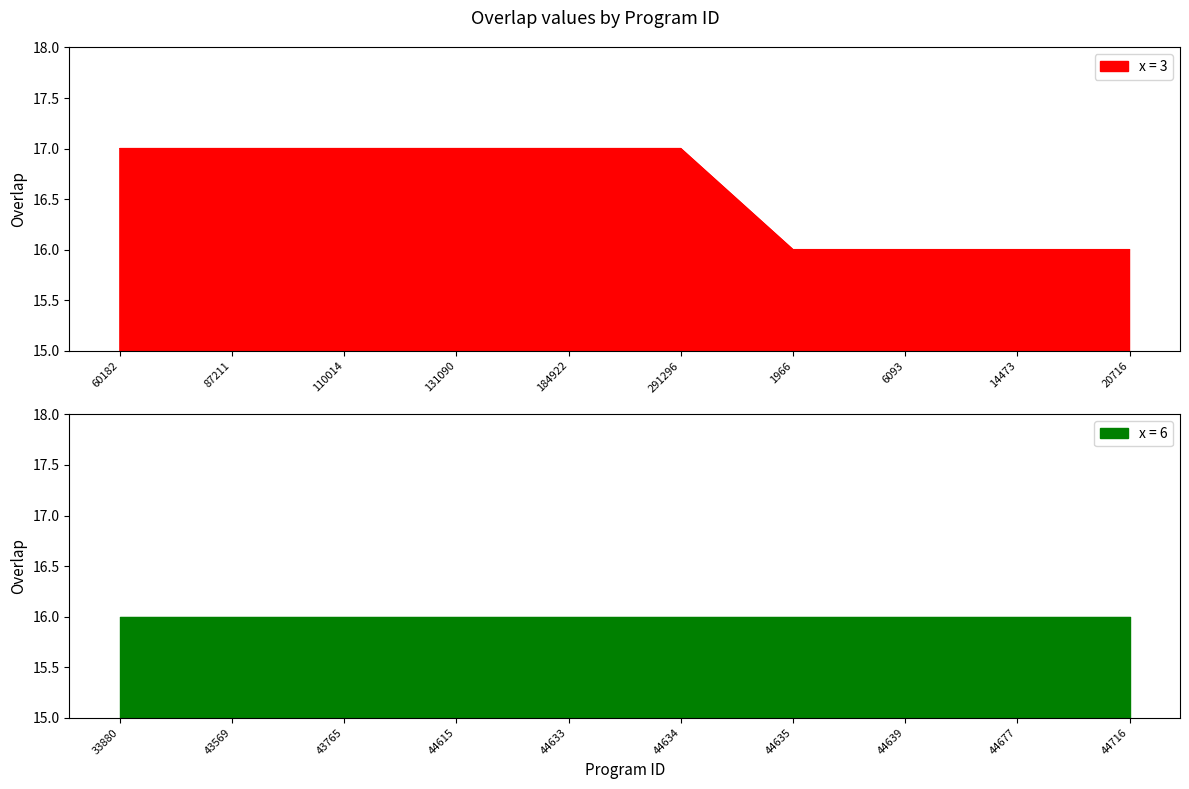

What value does the data have at 184922?

17